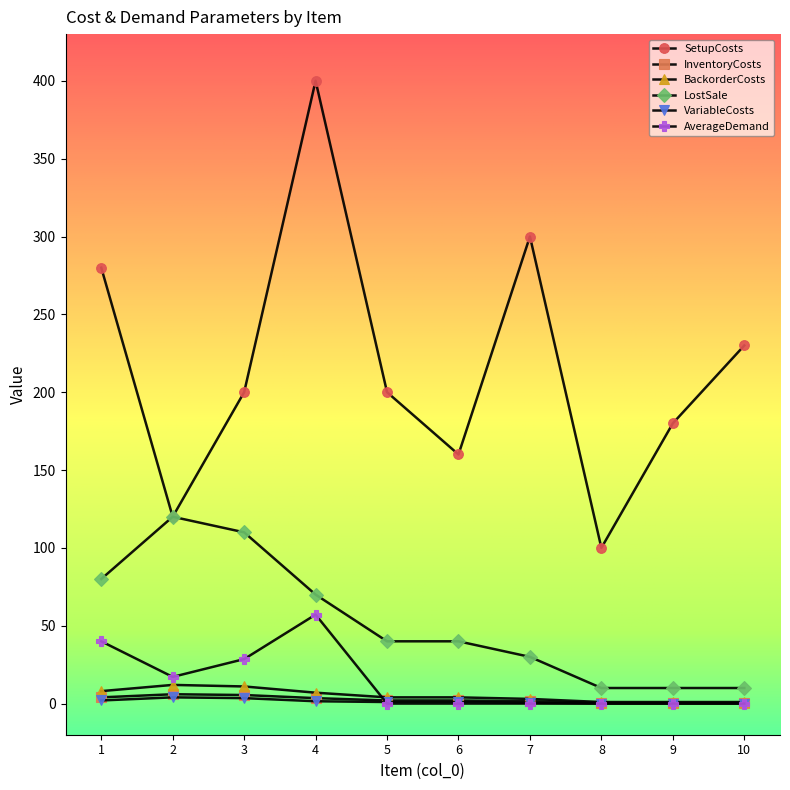

Is the value of LostSale at 4 greater than the value of InventoryCosts at 10?

Yes